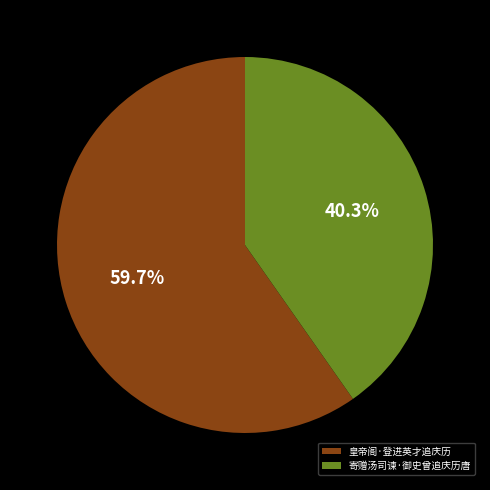

Rank the categories by value from highest to lowest.

皇帝阁·登进英才追庆历, 寄赠汤司谏·御史曾追庆历唐